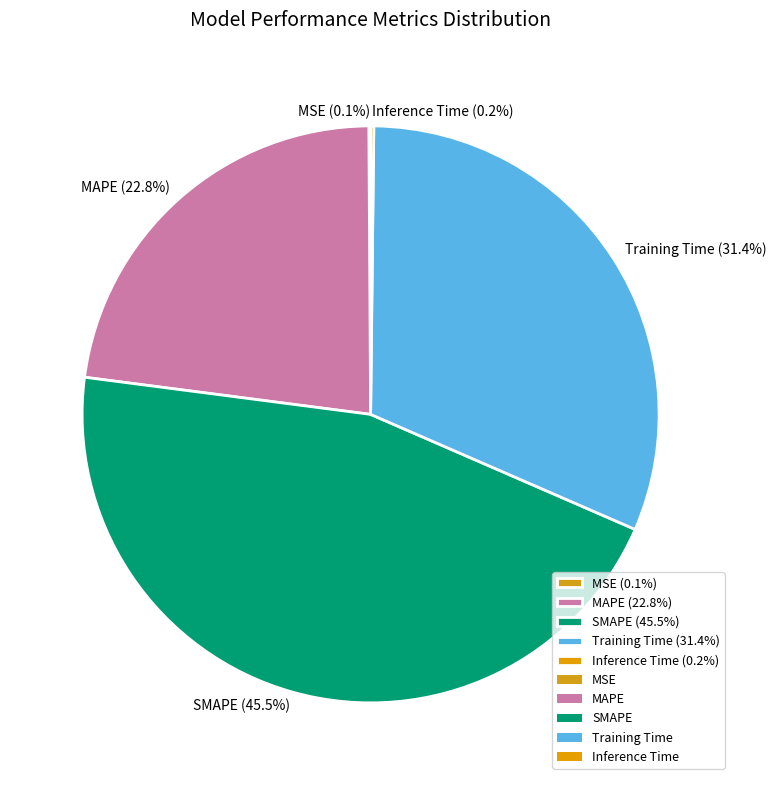

What portion of the pie excludes Training Time (31.4%)?

68.6%